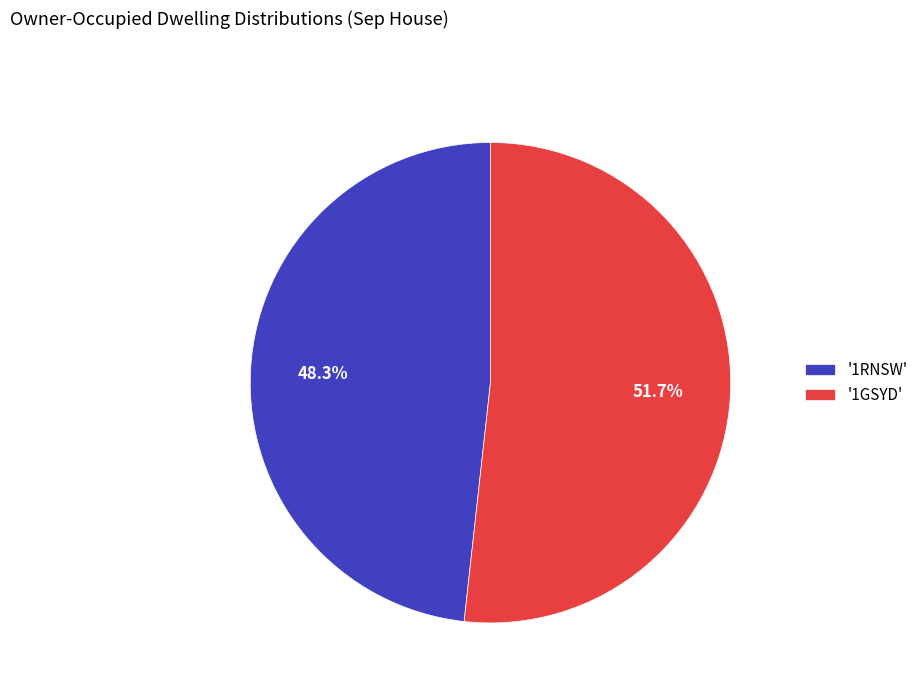

Count the number of slices in the pie.

2